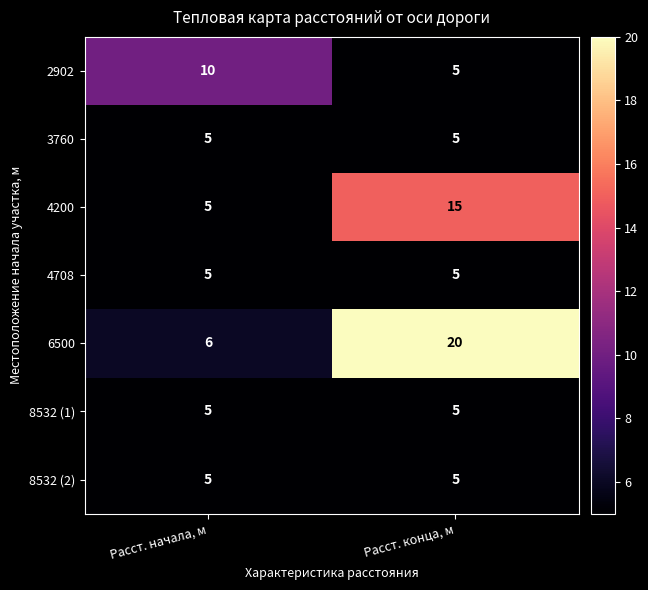

What is the maximum value for 2902?

10